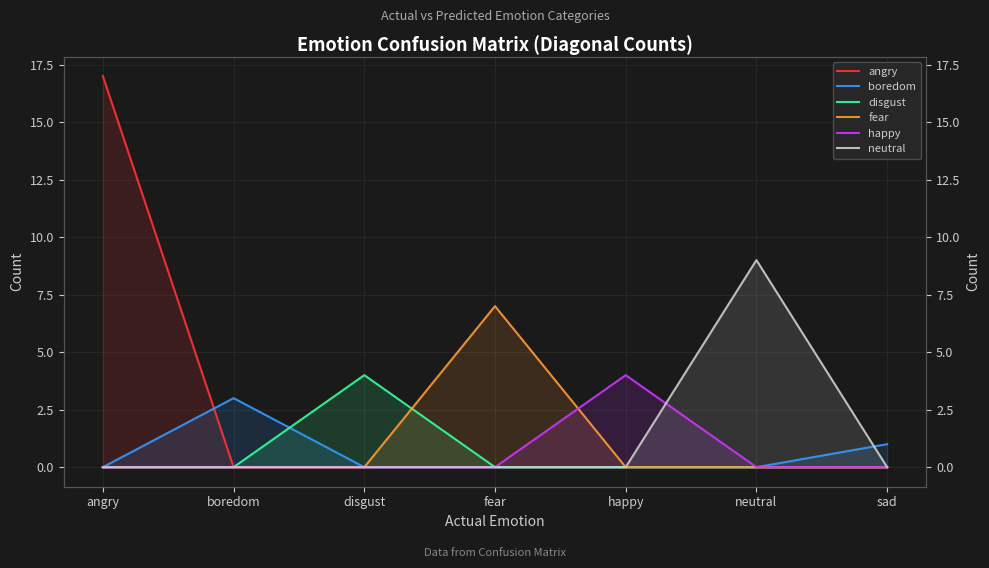

Which series has the widest spread of values?

angry